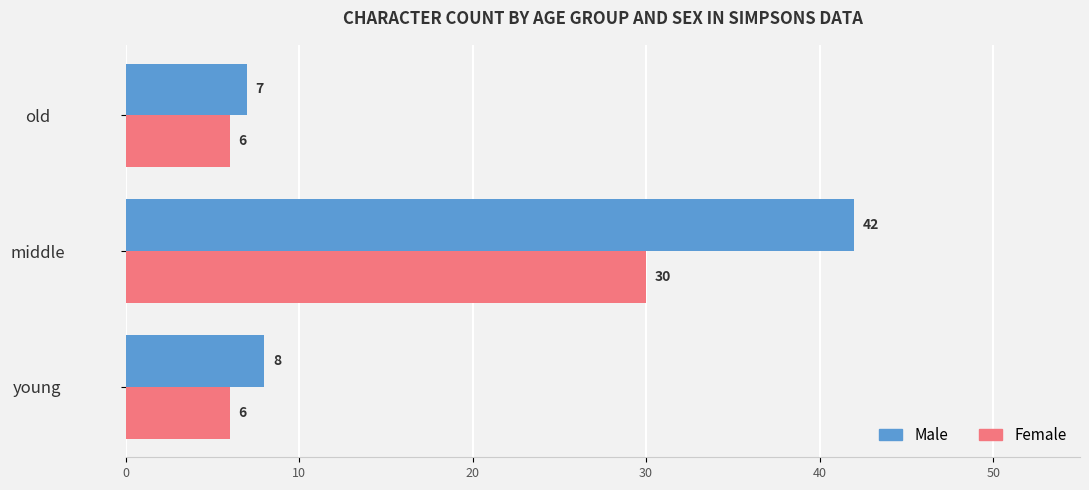

Rank the series at young from lowest to highest value.

Female, Male